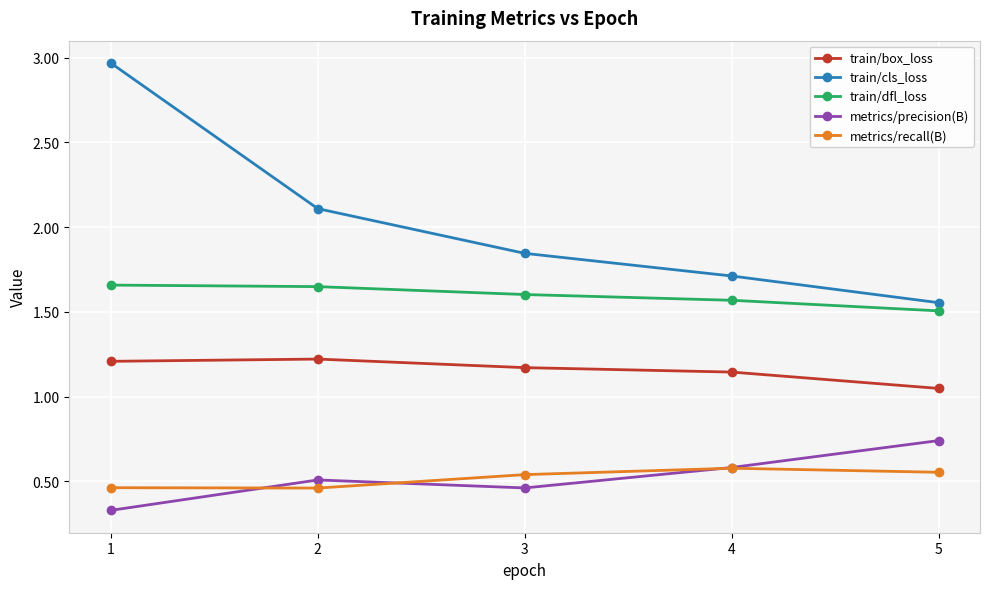

What is the value of the train/cls_loss point at the 2nd from the left?

2.1